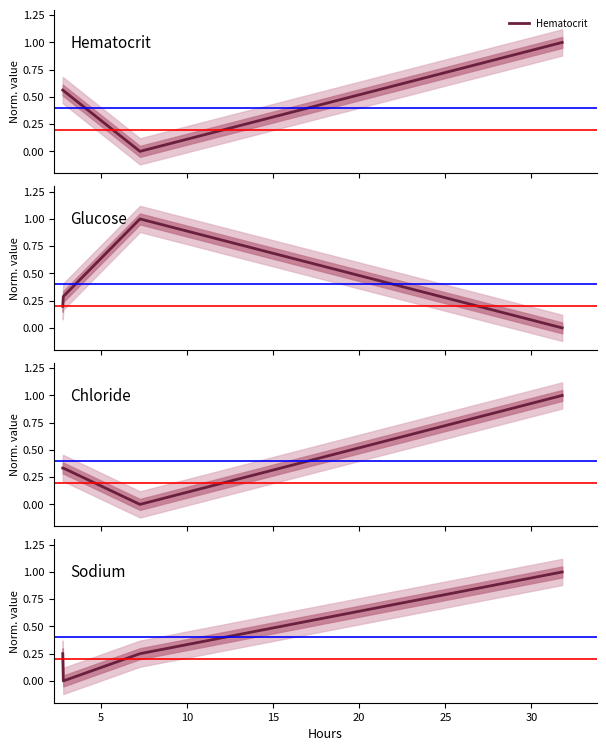

How many positive values does the Glucose series have?

3